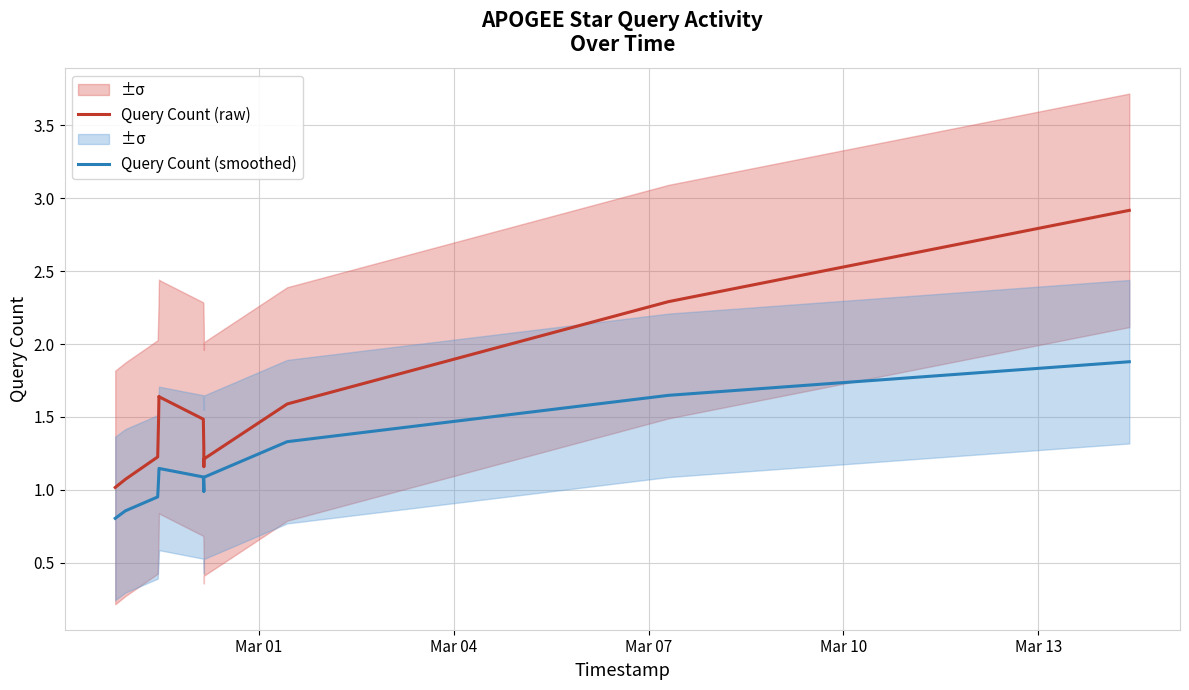

What is the highest value of the Query Count (smoothed) series?

1.9